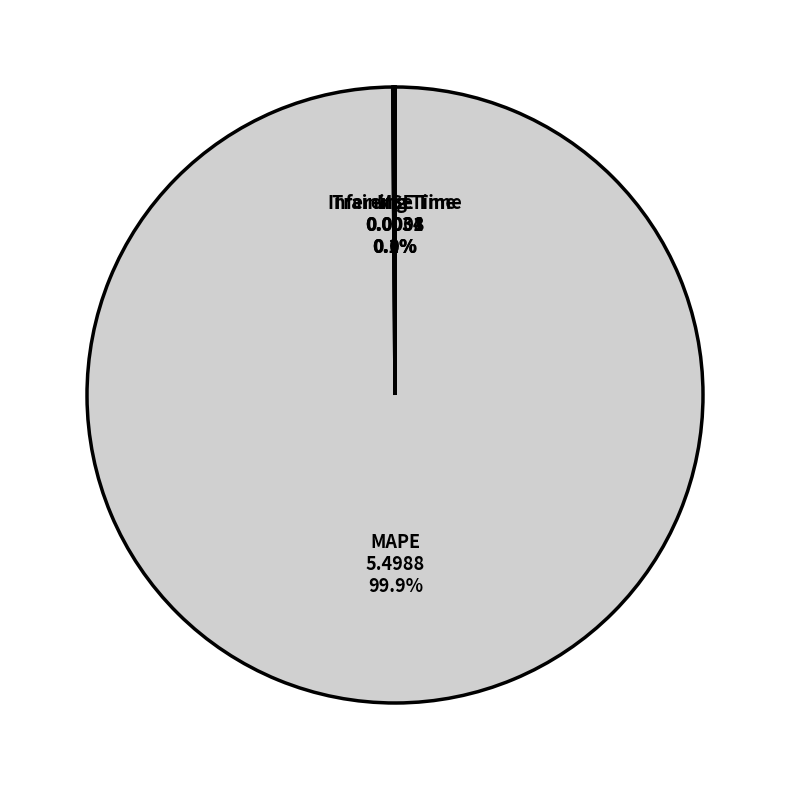

What is the largest slice in the pie chart?

MAPE